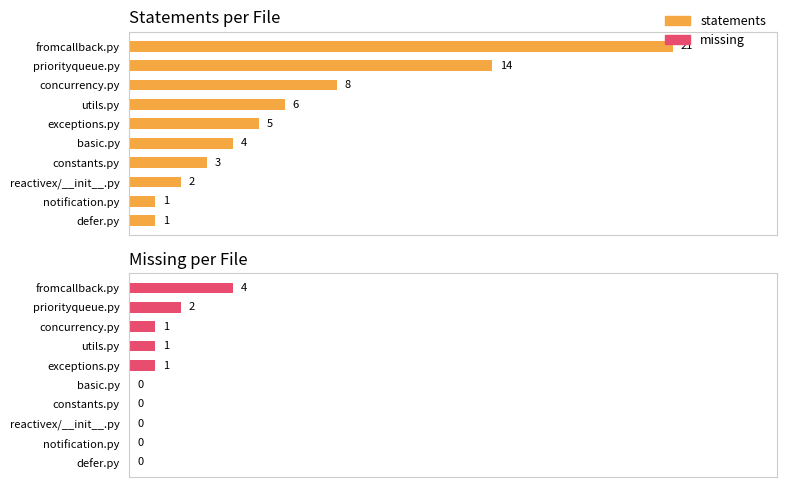

Which series has the widest spread of values?

Statements per File